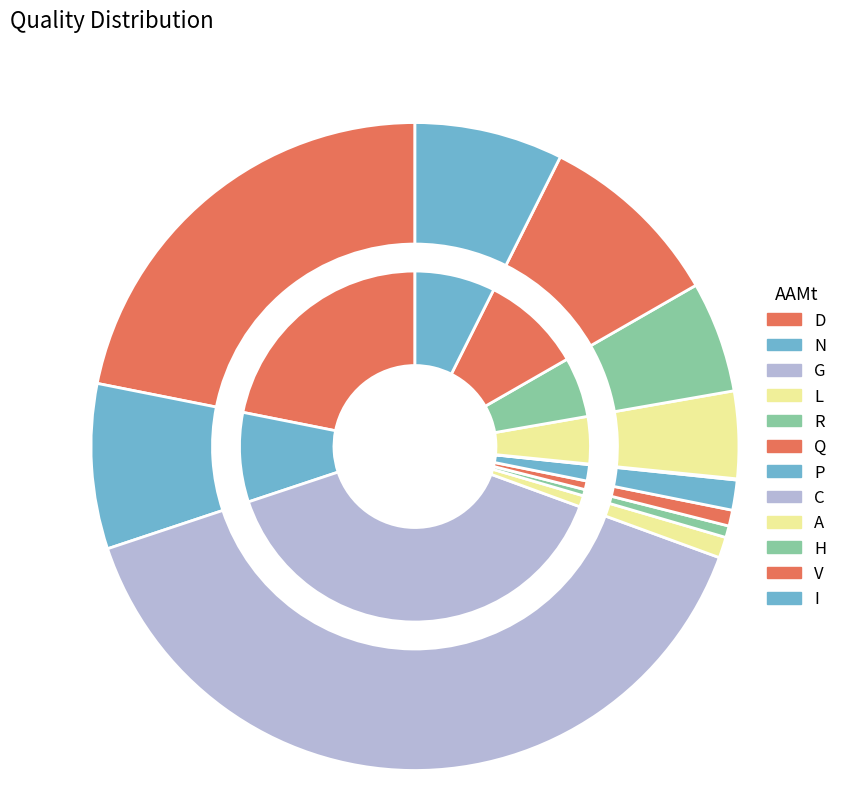

Between G and H, which is larger?

G